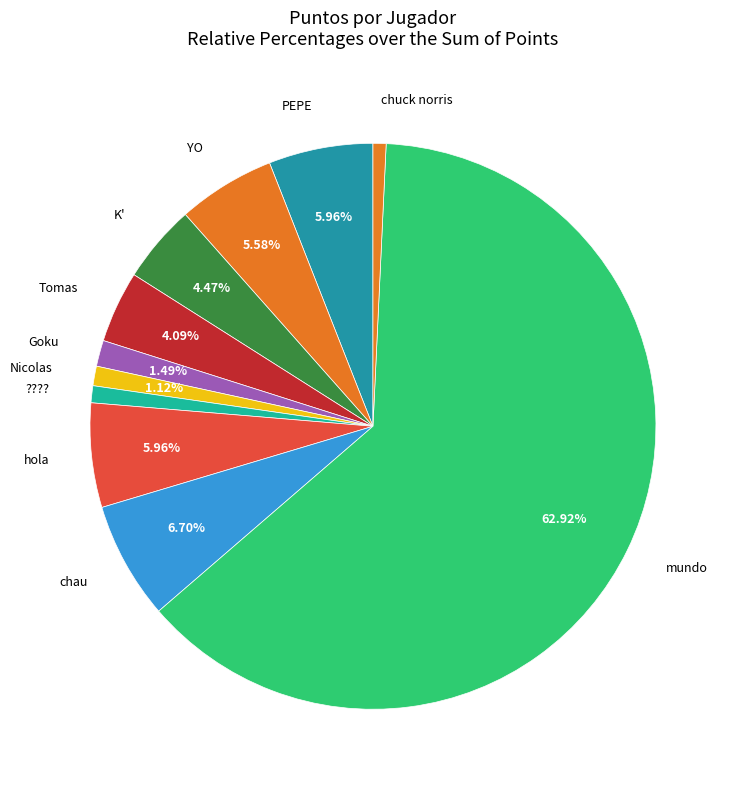

How many slices are in this pie chart?

11